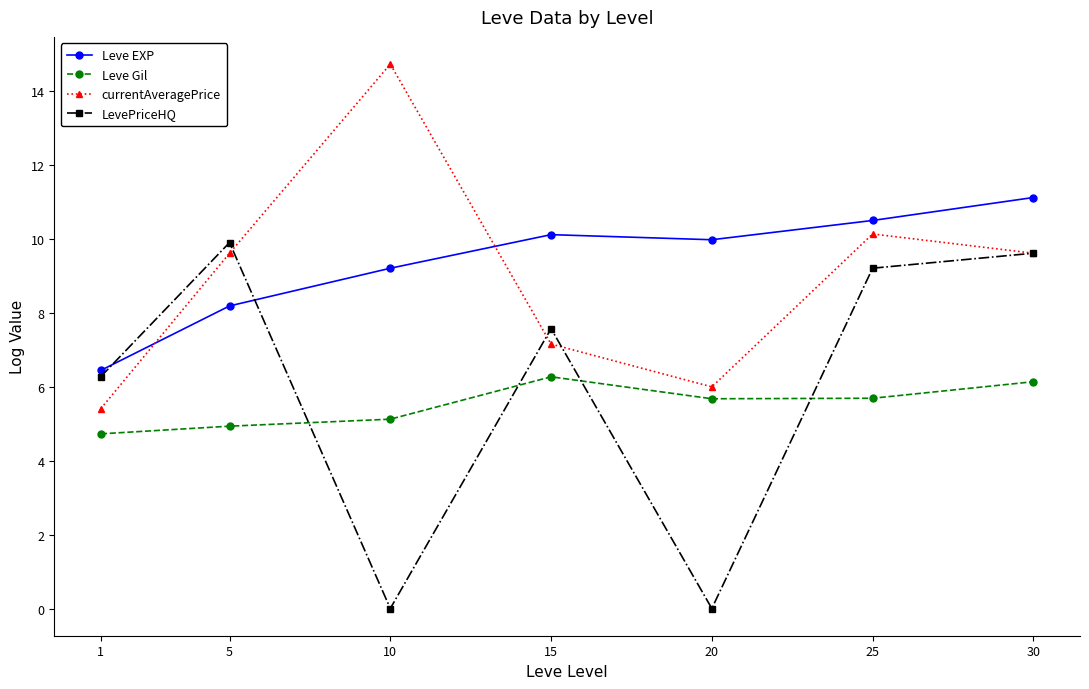

True or false: LevePriceHQ has more than 0 points higher than both neighbors.

True